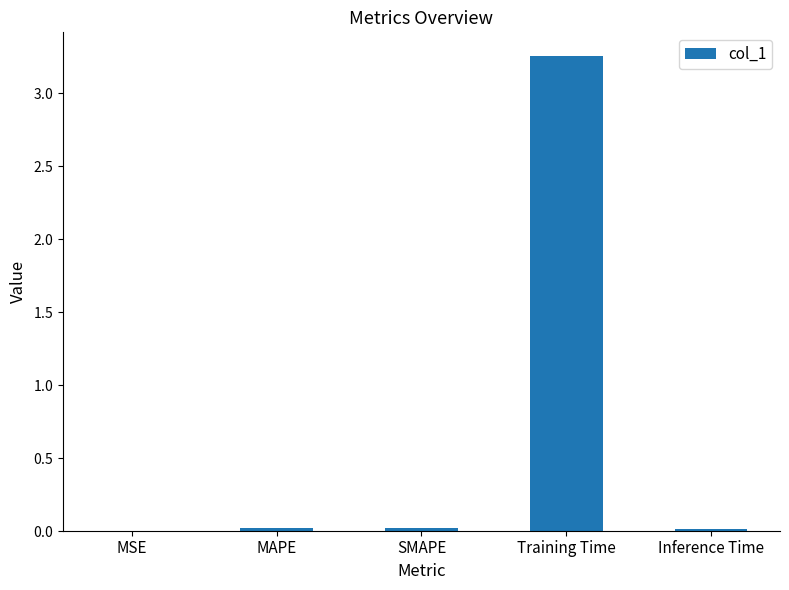

Are the bars horizontal?

No